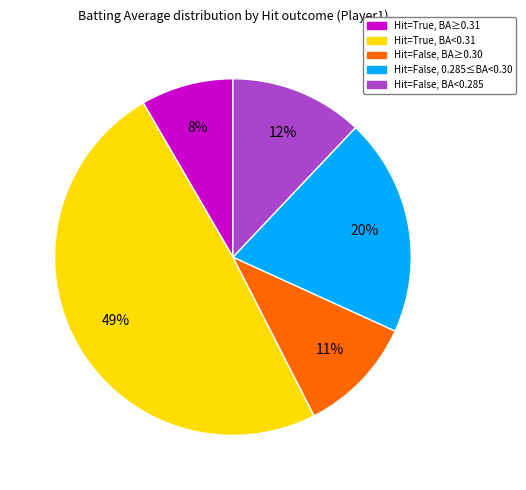

To the nearest percent, what is the difference between the largest and smallest slice percentages?

41%